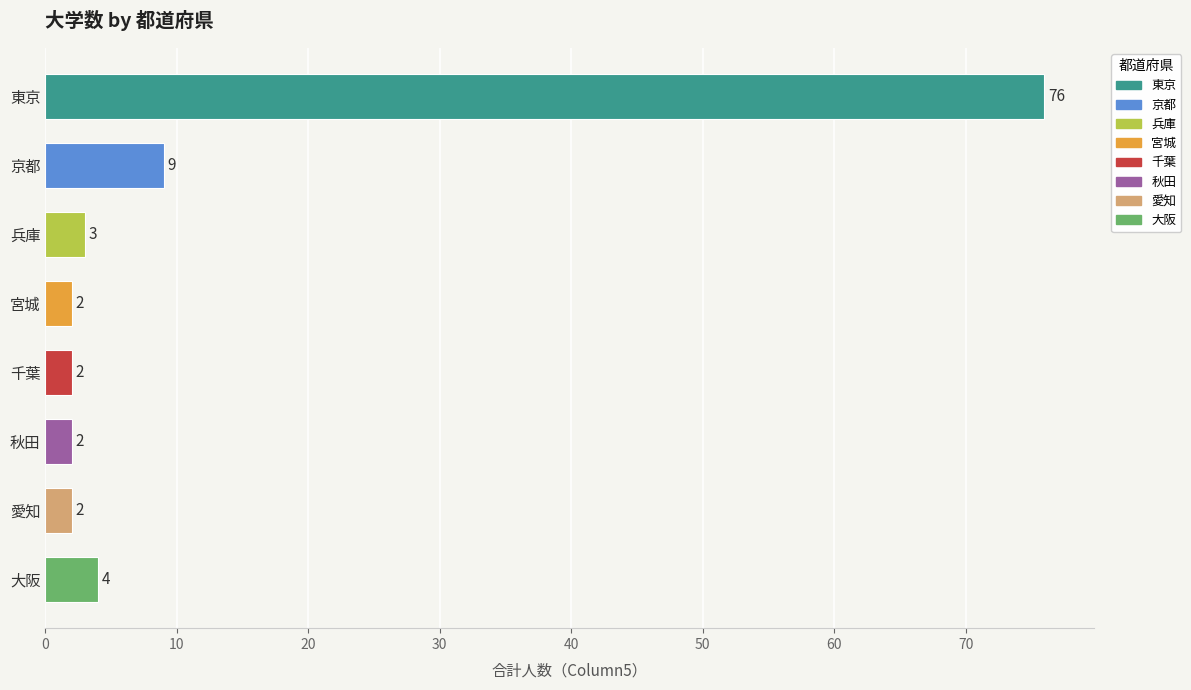

Are the bars horizontal?

Yes